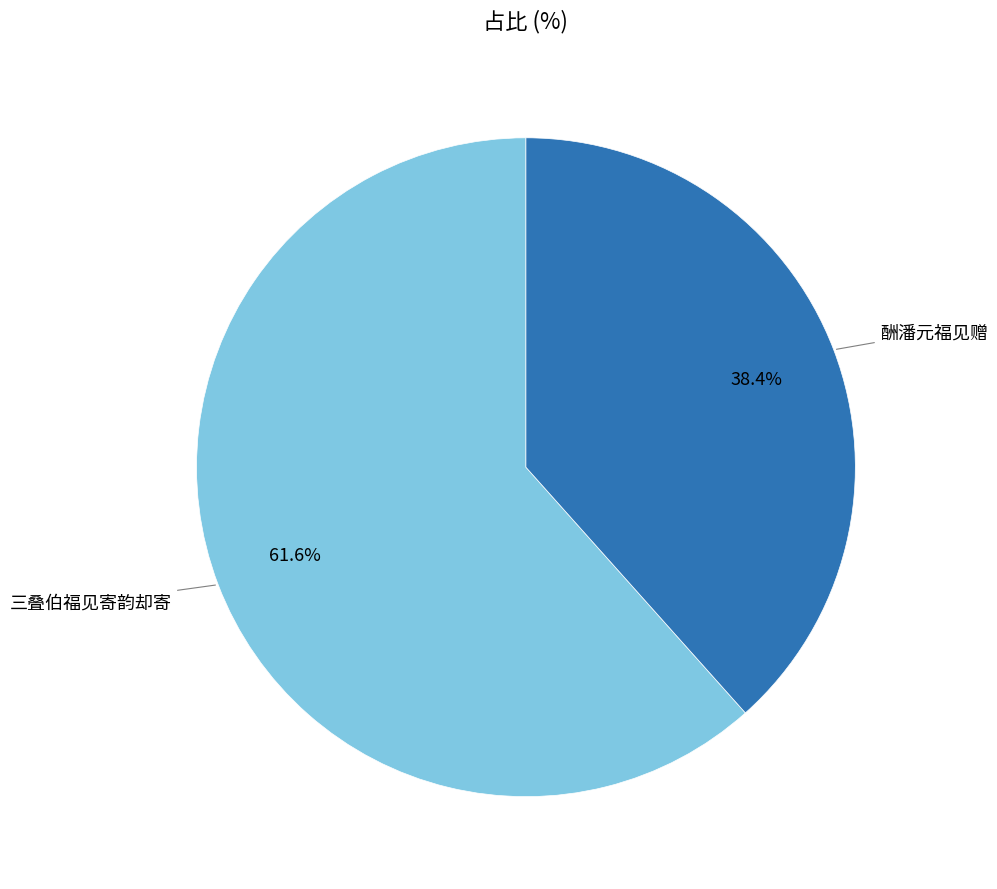

To the nearest percent, what is the average slice percentage?

50%